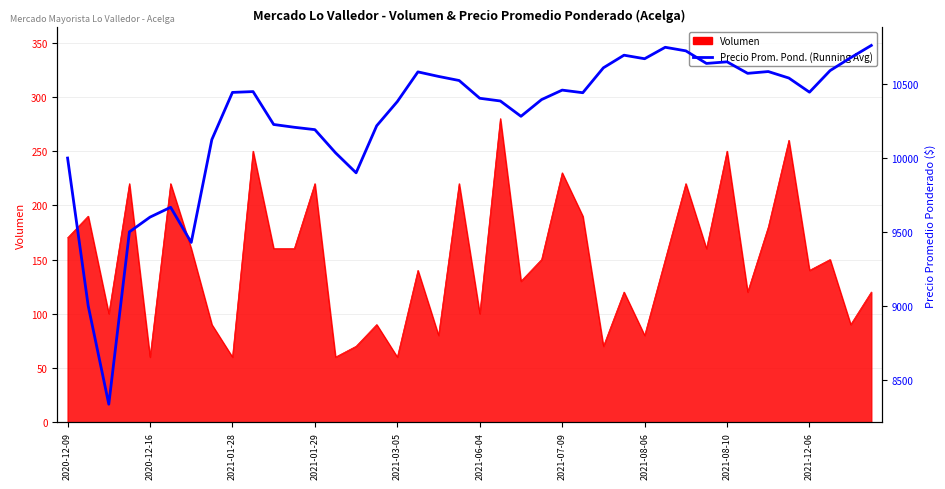

What is the maximum value shown in the chart?

10762.5